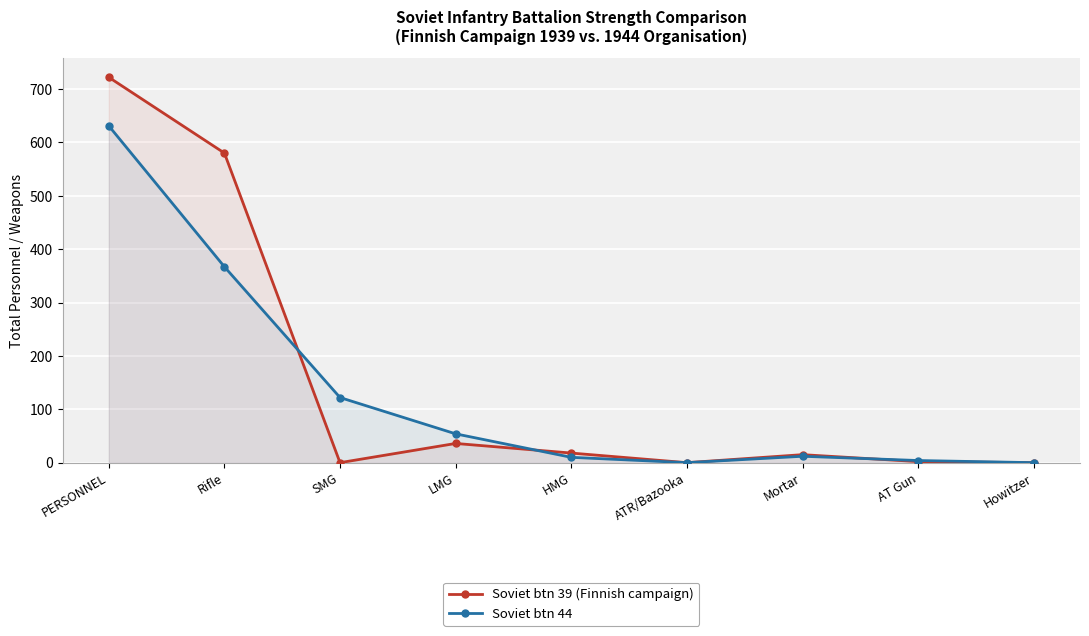

Which series has the largest total across all categories?

Soviet btn 39 (Finnish campaign)